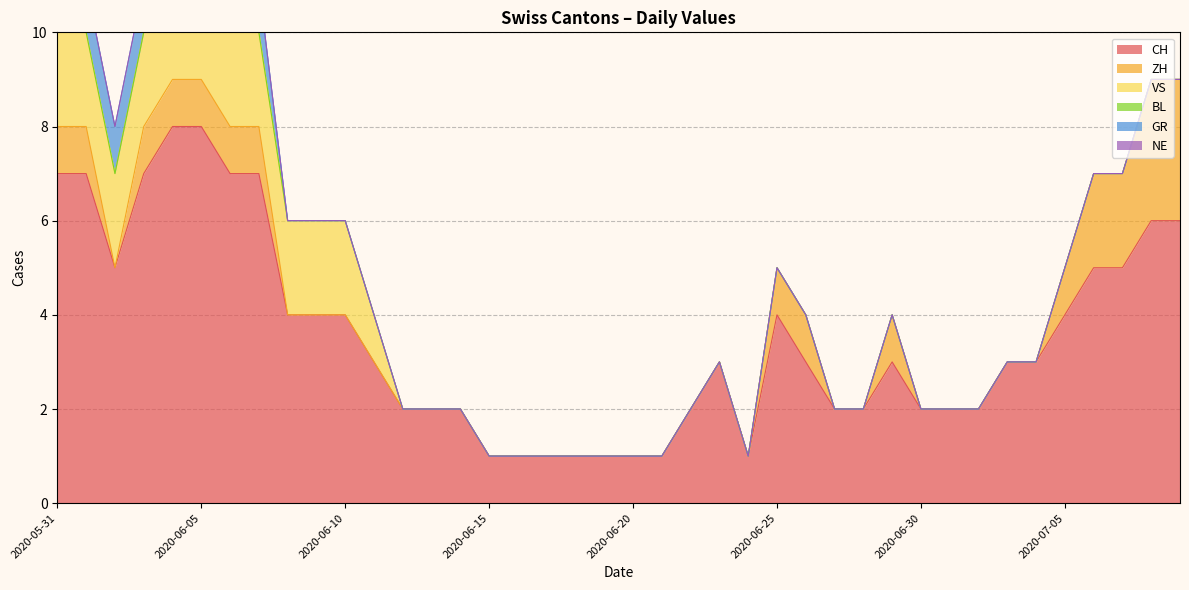

True or false: GR and CH cross at least once.

False